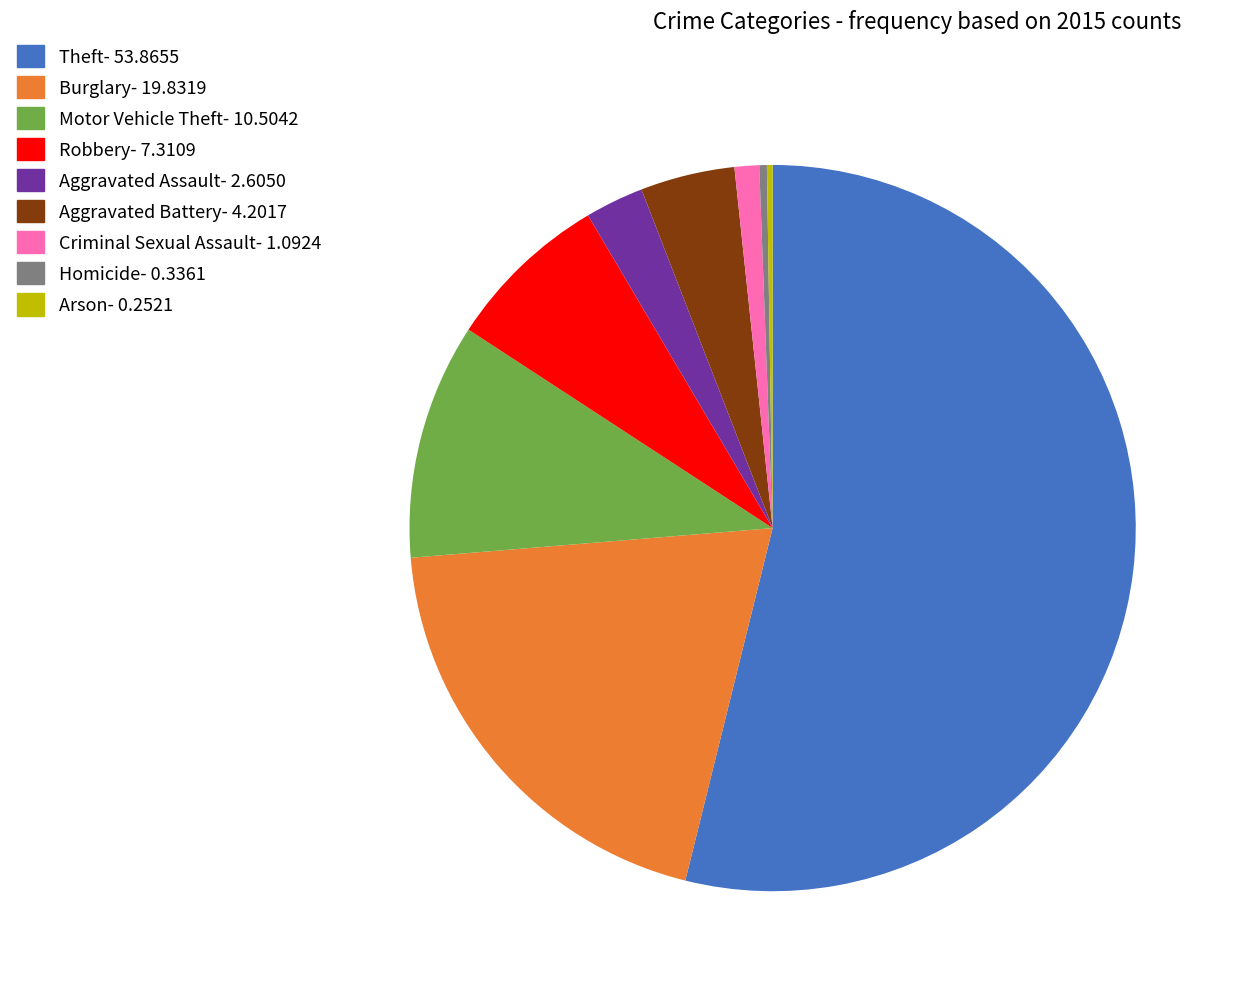

Is the sum of Motor Vehicle Theft and Theft greater than half?

Yes